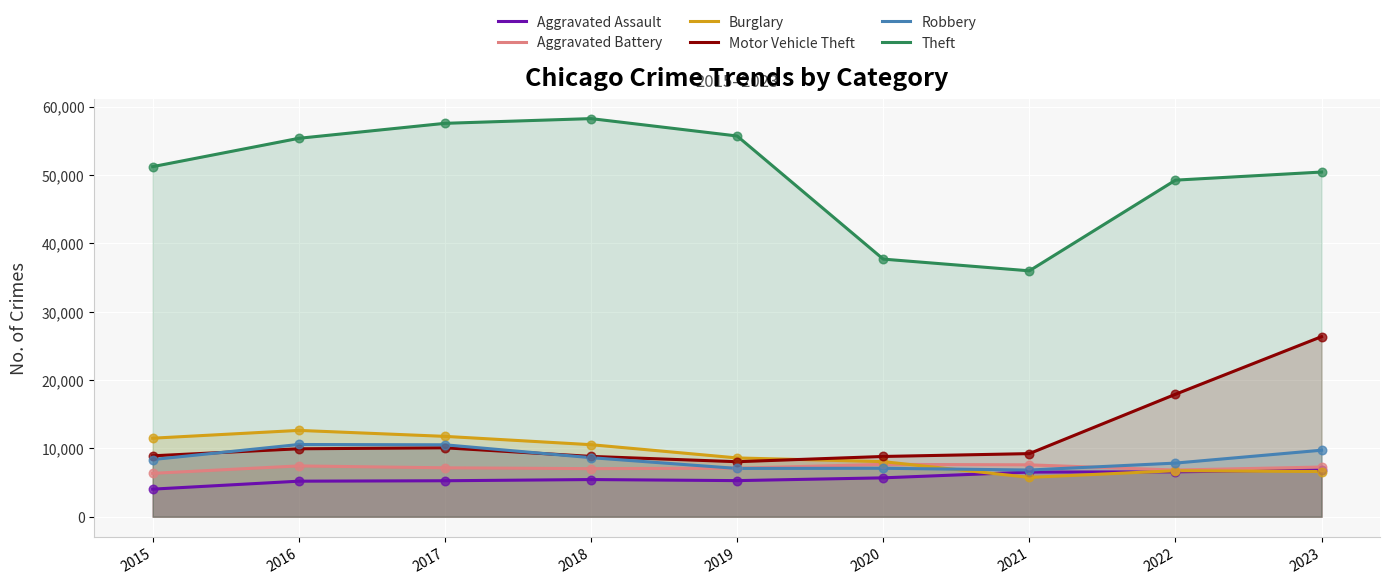

Which series has the widest spread of Y values?

Theft